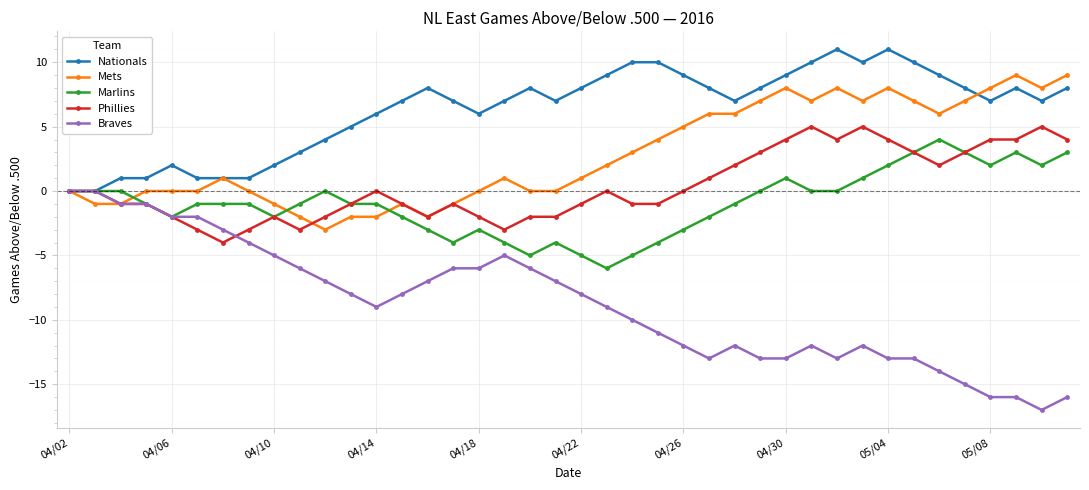

How many categories are shown in the chart?

40